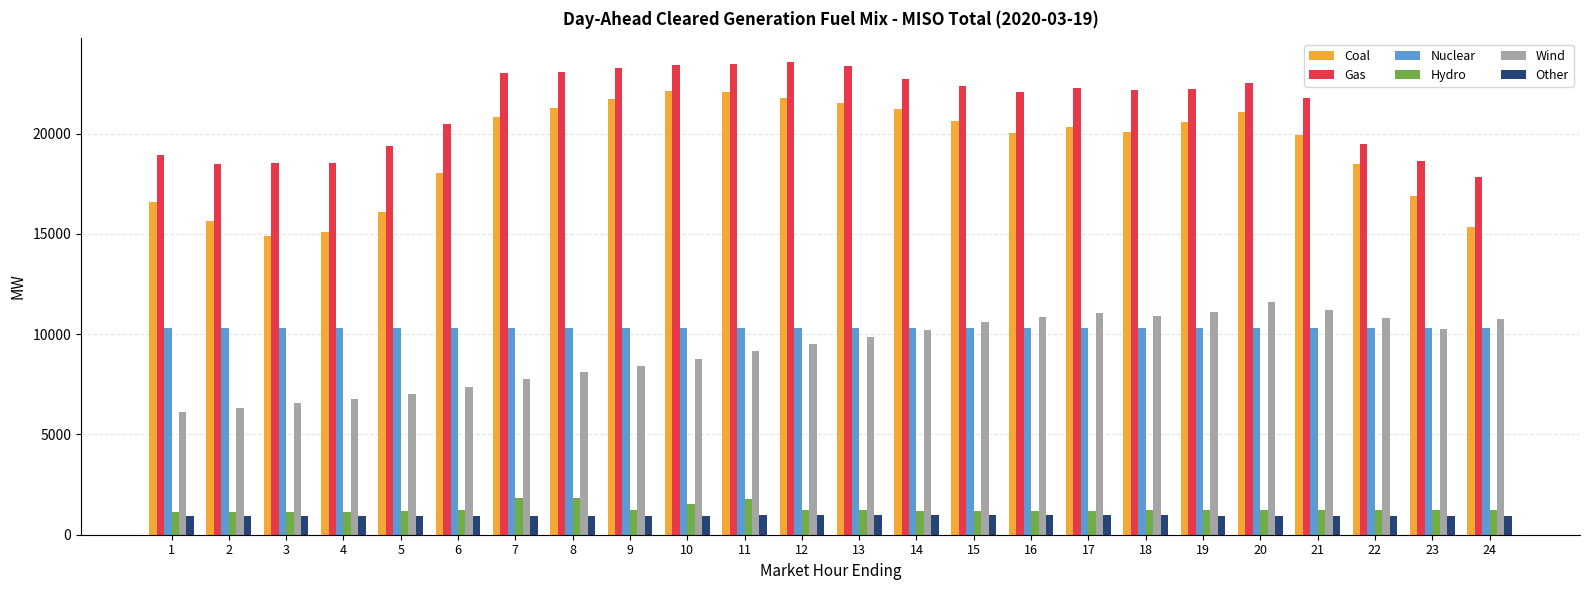

What are all the series names shown in the legend?

Coal, Gas, Nuclear, Hydro, Wind, Other